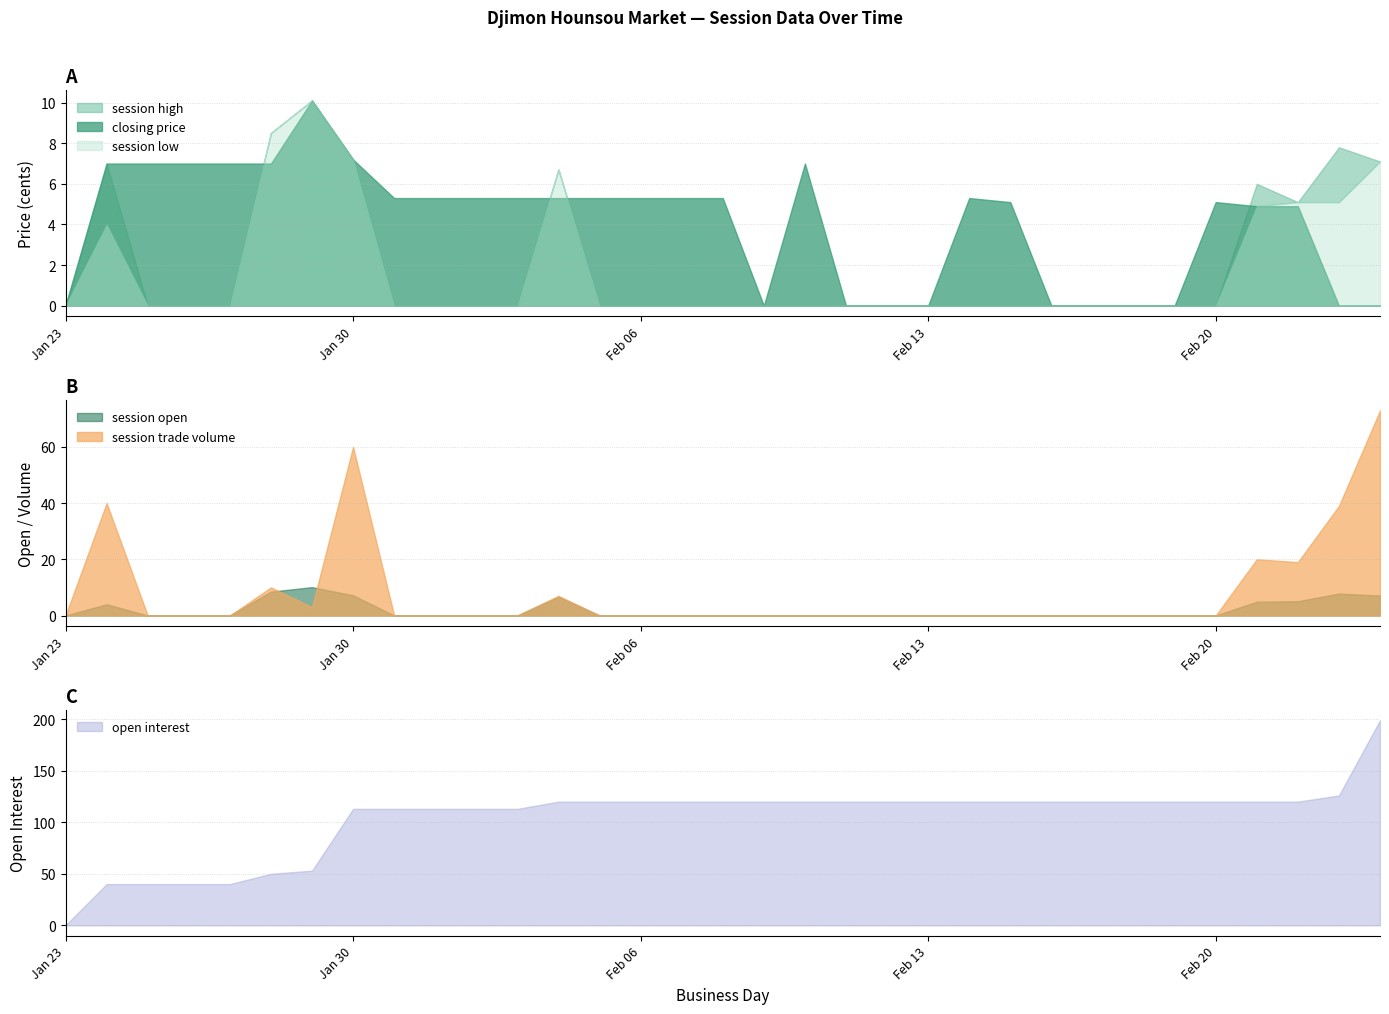

How many intersections are there between closing price and session open?

3